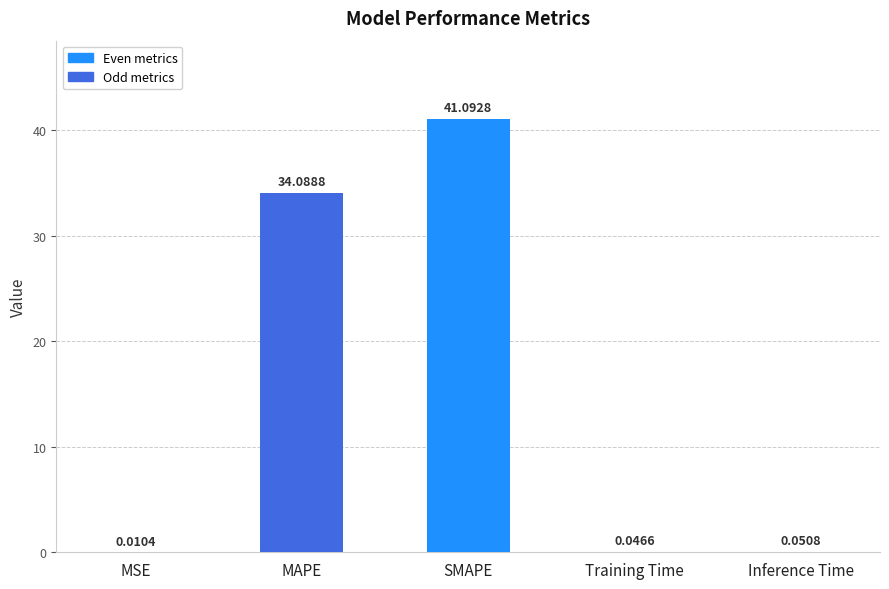

Which category has the highest value across all series?

SMAPE